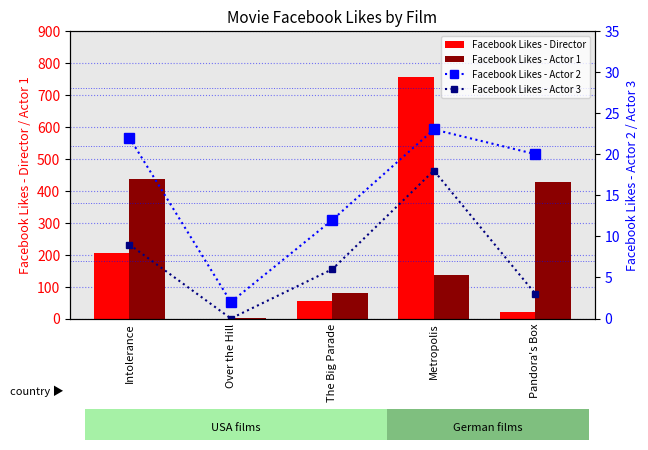

How many values in the Facebook Likes - Actor 2 series exceed 20?

2